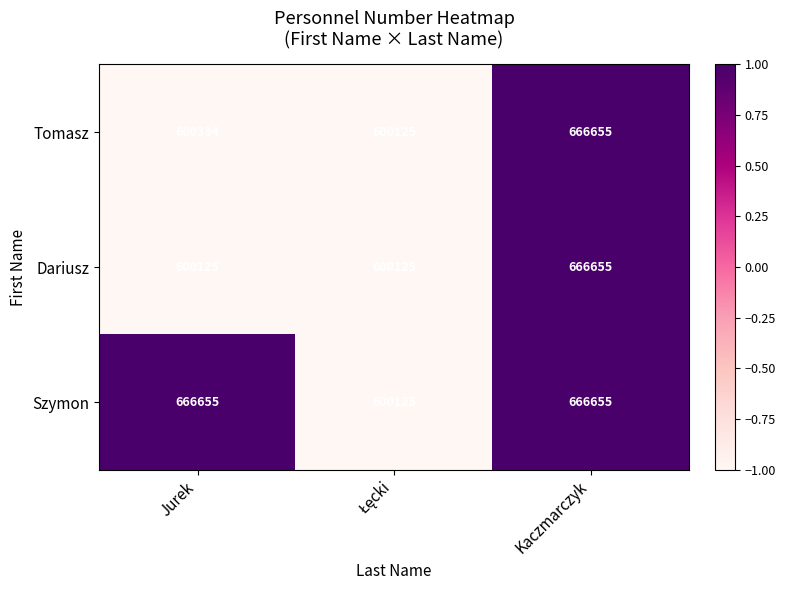

At which category is the sum across all series the highest?

Kaczmarczyk